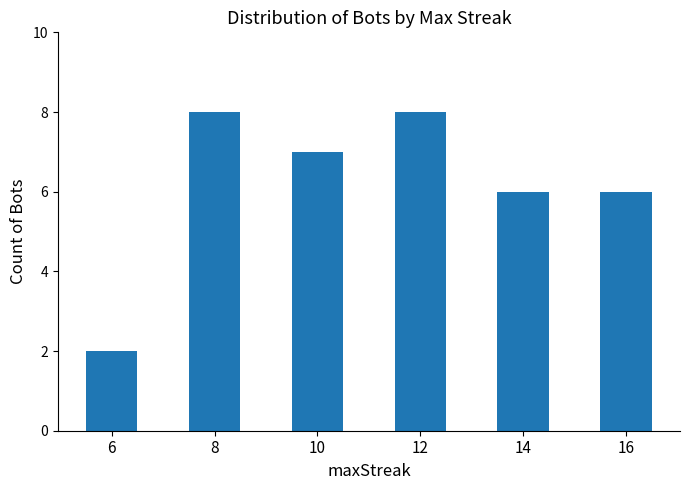

Between 16 and 6, which is larger?

16